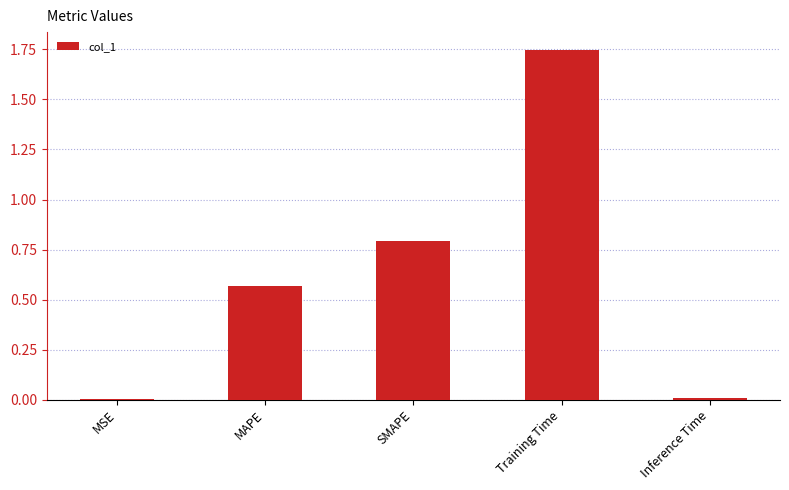

Between Training Time and Inference Time, which is larger?

Training Time